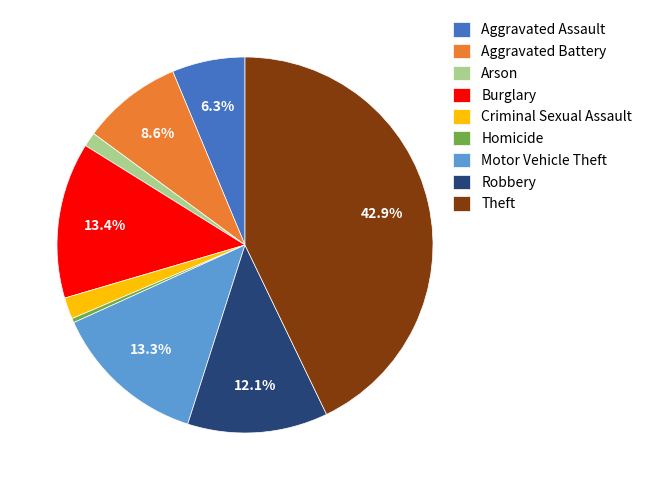

Between Aggravated Battery and Robbery, which is larger?

Robbery